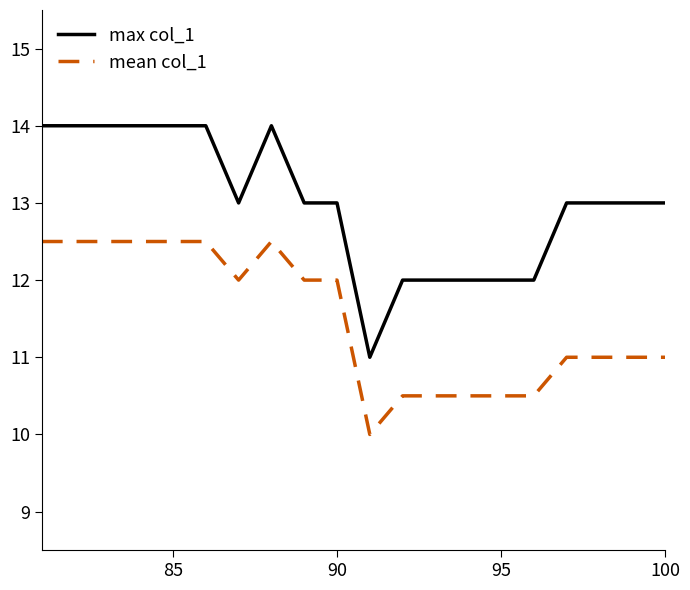

Which series has the largest range (max minus min)?

max col_1